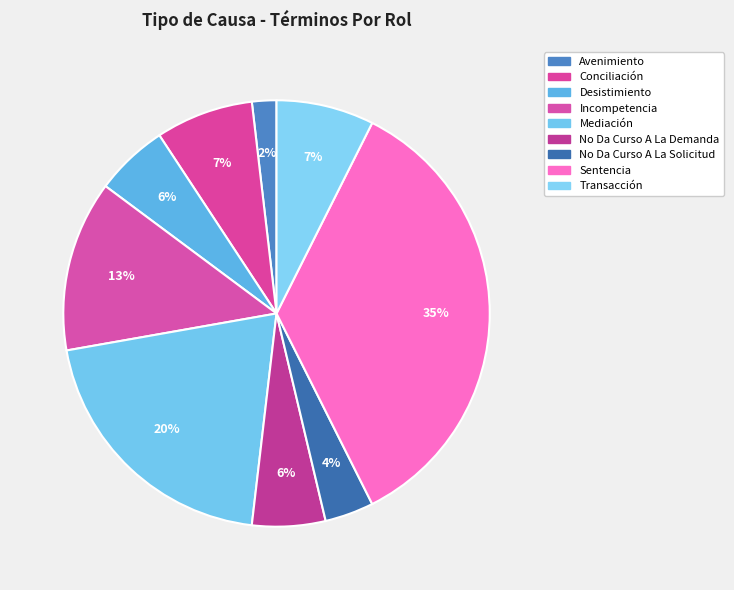

How many segments does this pie chart have?

9